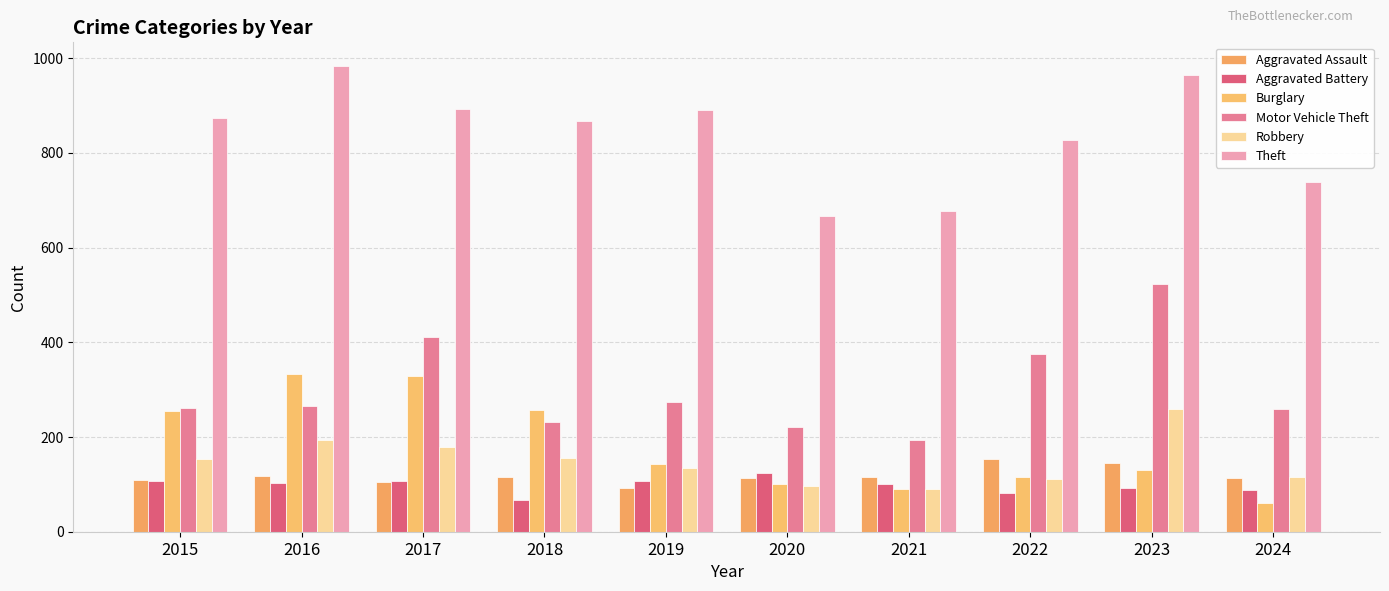

Rank the series by their maximum value, from lowest to highest.

Aggravated Battery, Aggravated Assault, Robbery, Burglary, Motor Vehicle Theft, Theft